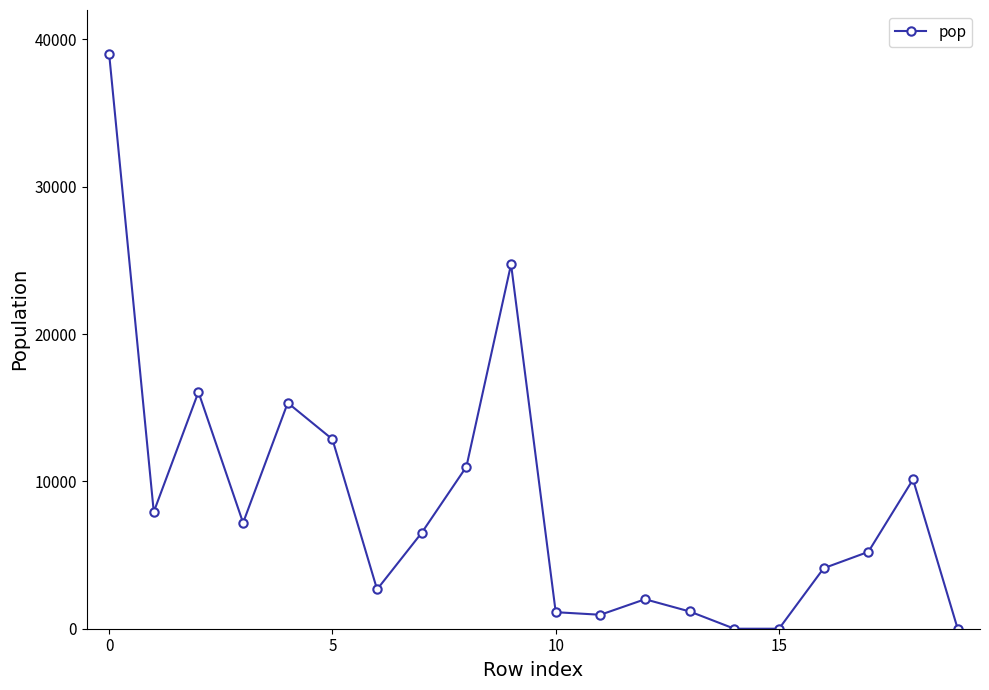

What is the sum of all values?

168038.3